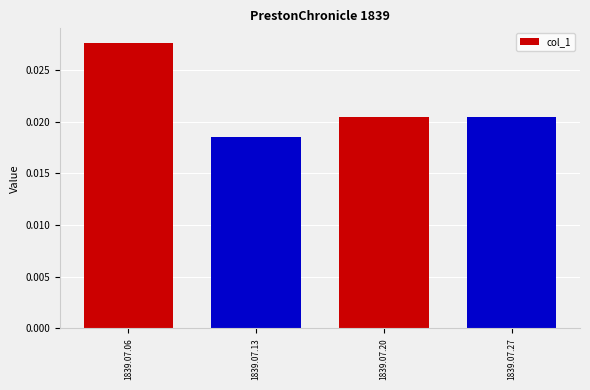

Count the values in the range 0 to 1.

4